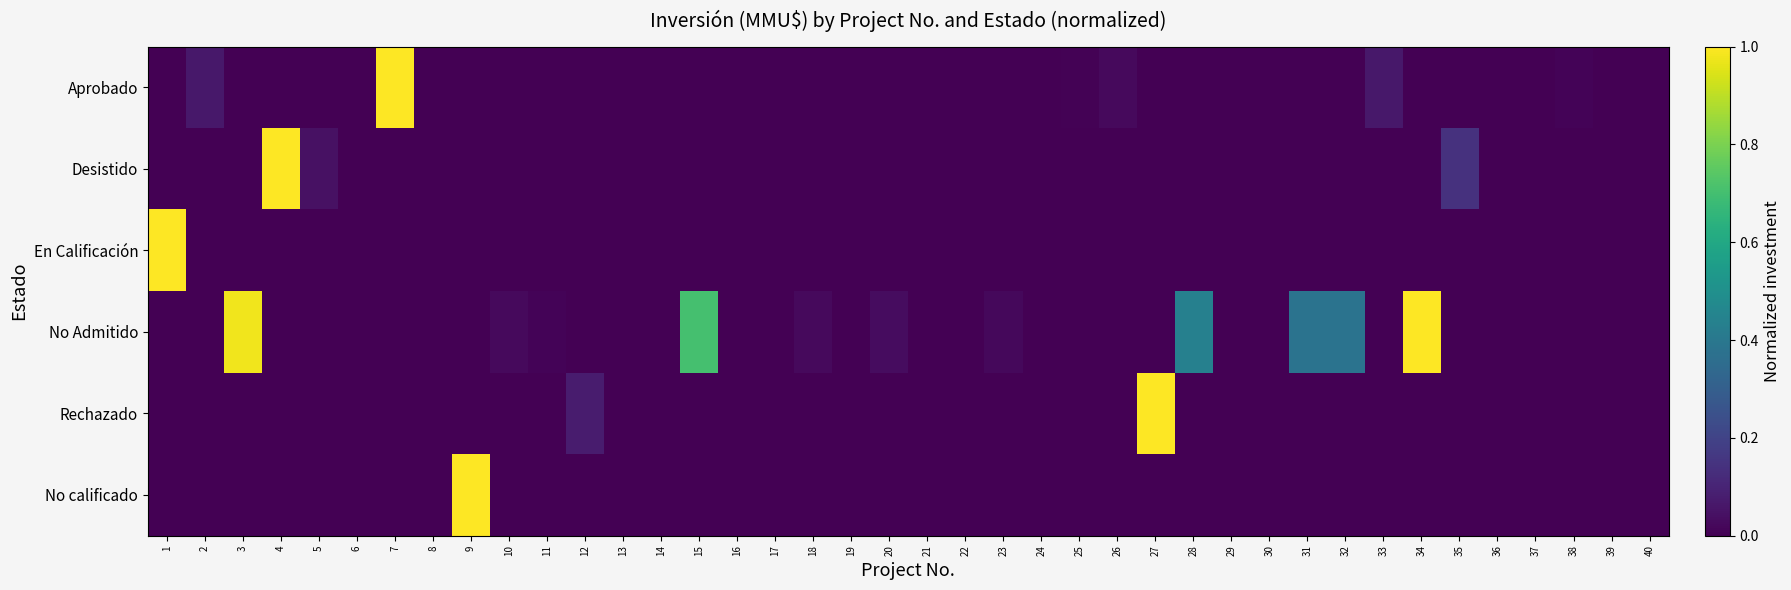

At how many categories does at least one series exceed 0?

36